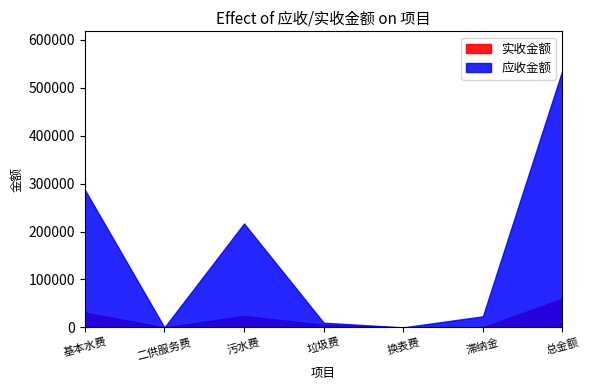

True or false: 实收金额 has more than 1 points higher than both neighbors.

False